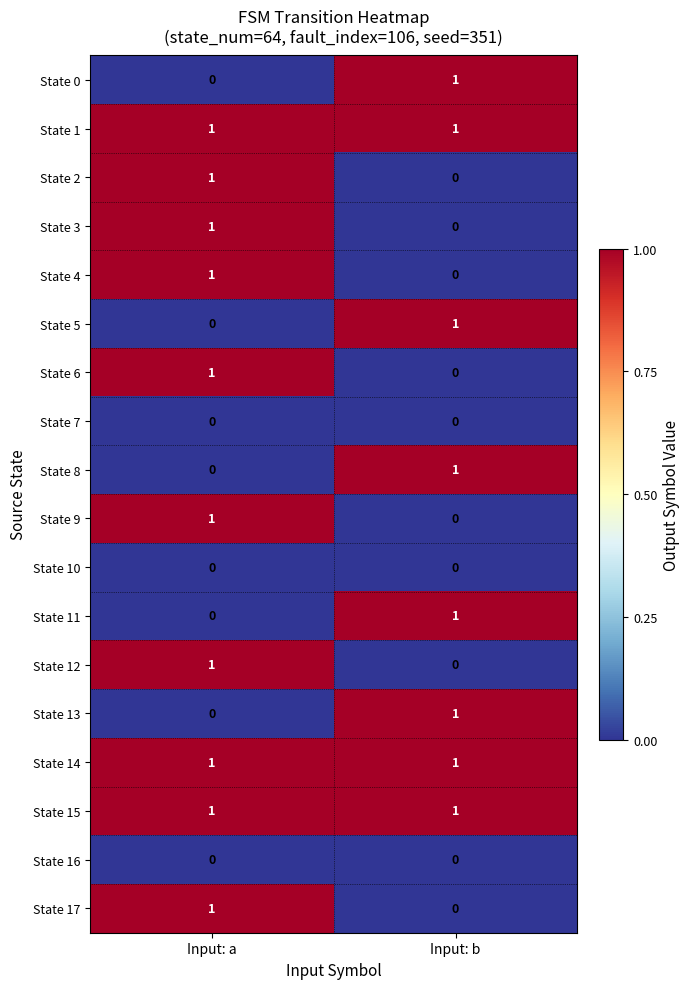

Is the value of State 7 at Input: b greater than the value of State 5 at Input: b?

No